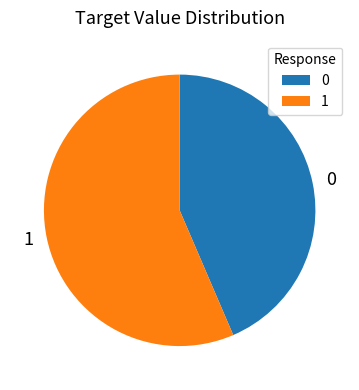

Is 1 the majority of the pie?

Yes